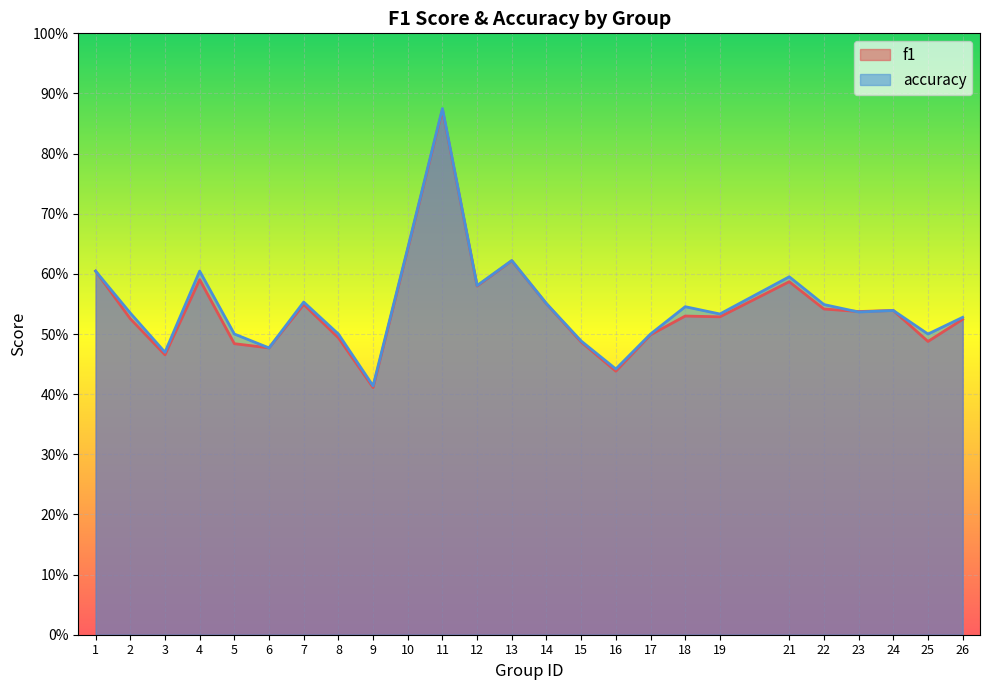

Where is f1 nearest to the value 0?

9